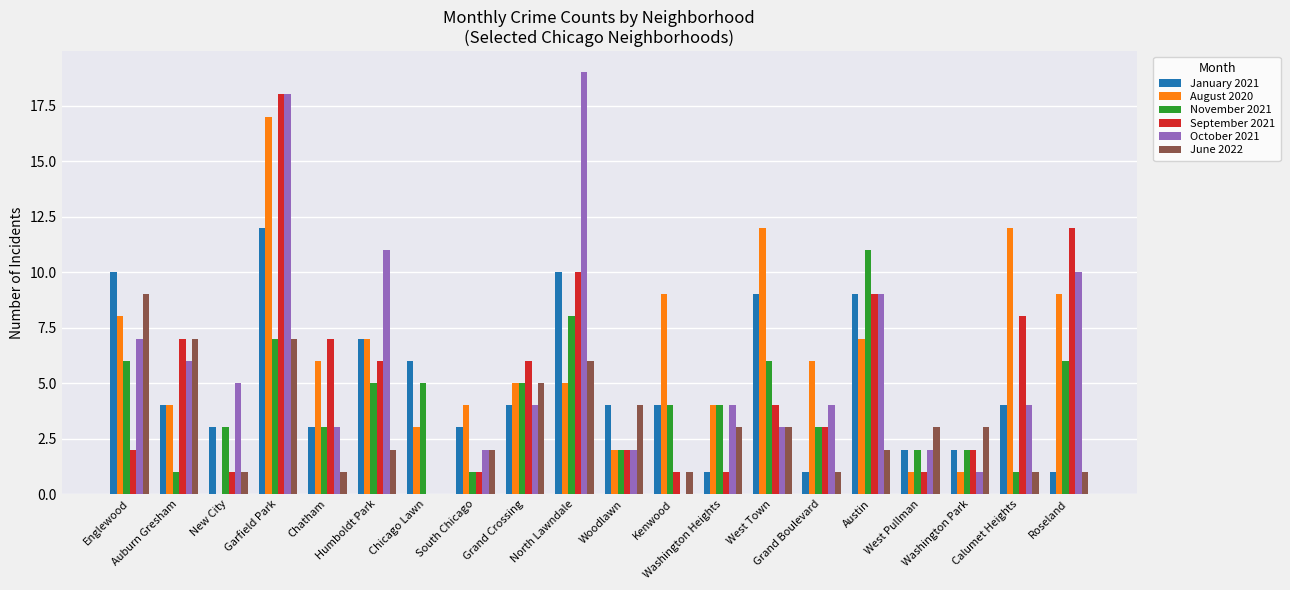

Are the bars grouped side by side (vs. stacked)?

Yes